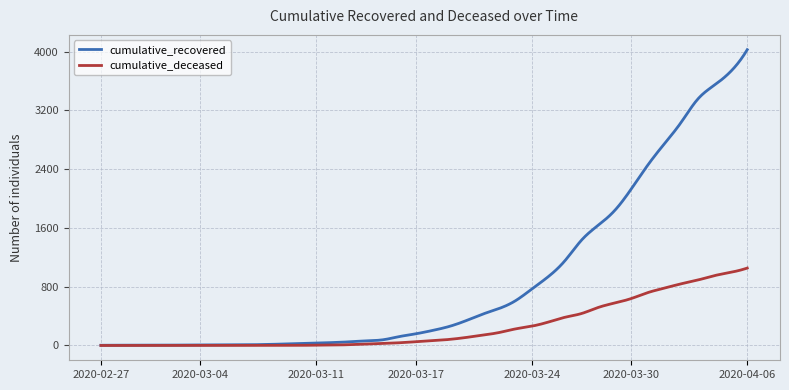

How many categories are shown in the chart?

400